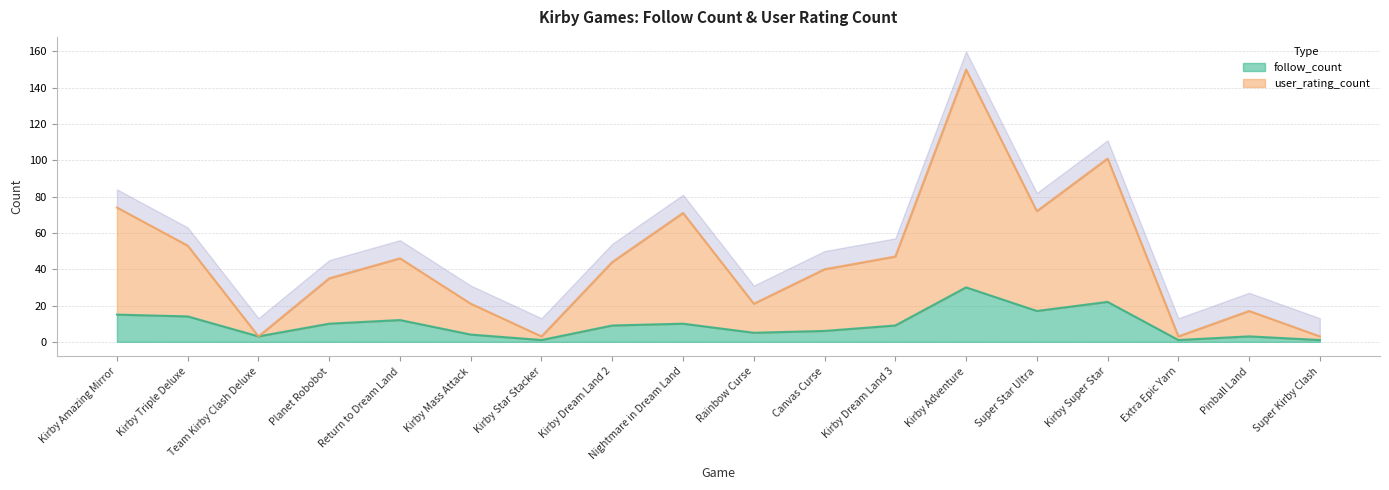

True or false: user_rating_count has more than 2 points higher than both neighbors.

True